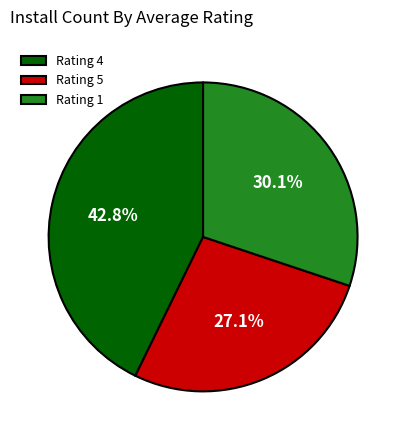

Rank the categories by value from lowest to highest.

Rating 5, Rating 1, Rating 4